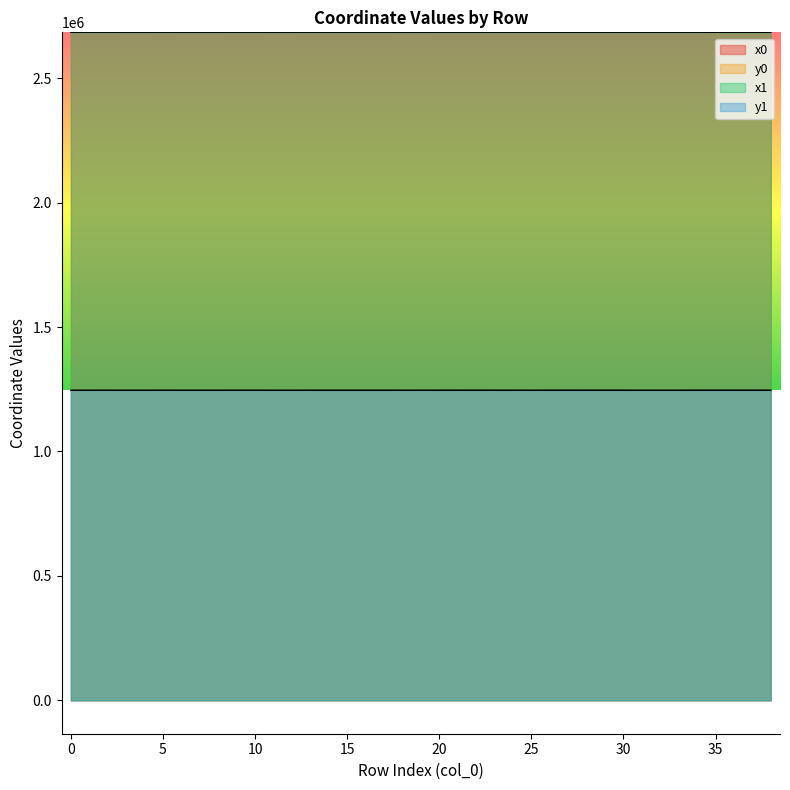

Is the value of y1 at 28 greater than the value of x0 at 15?

No